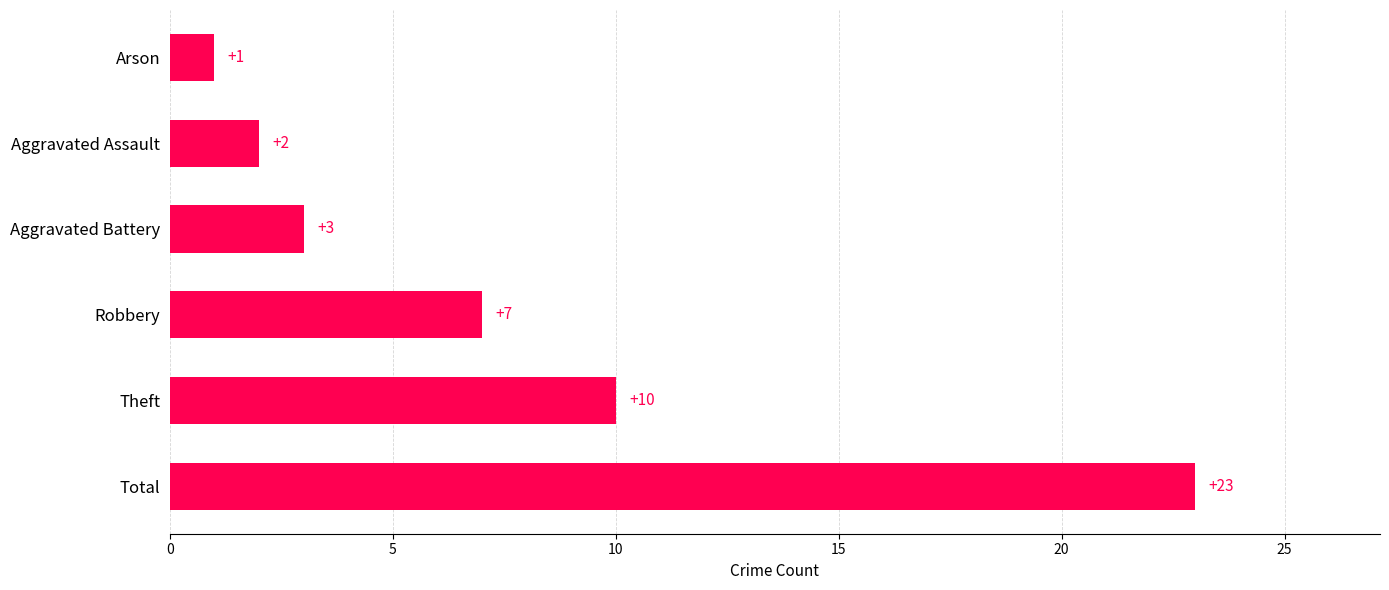

Is it true that the value at Arson is 1?

True